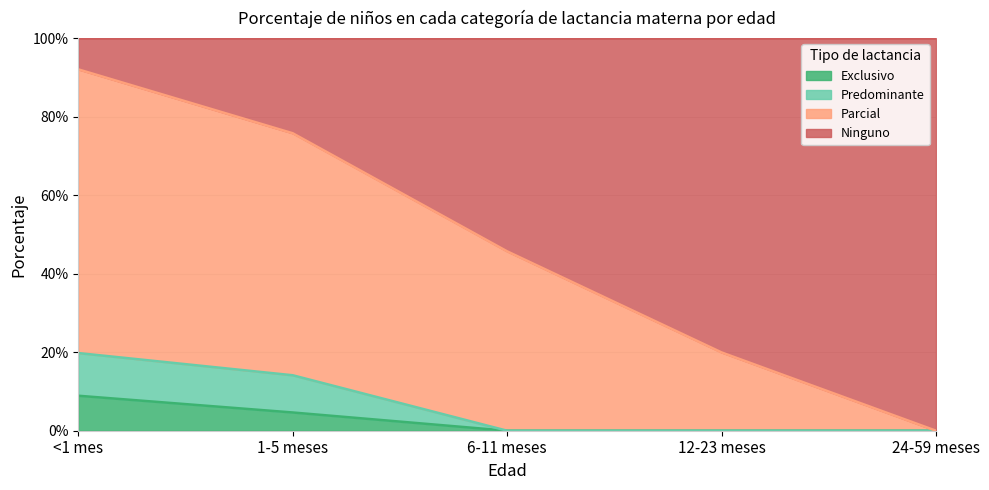

What is the difference between the Predominante values at 1-5 meses and 12-23 meses?

0.1